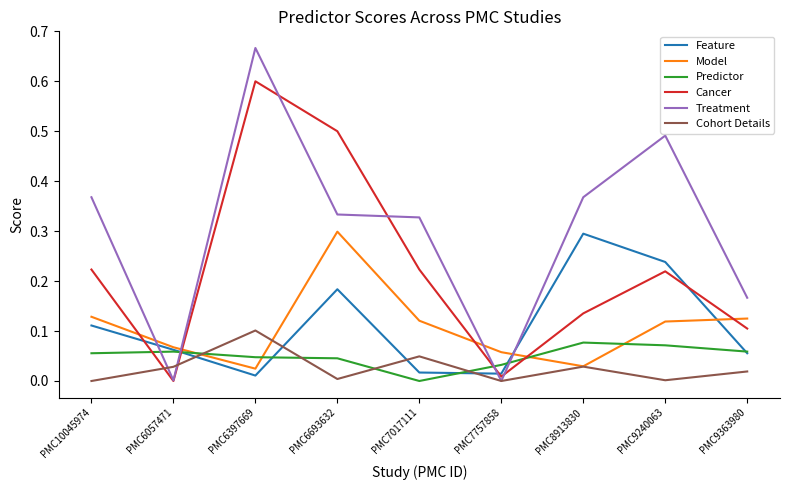

Is the value of Model at PMC9240063 greater than the value of Cohort Details at PMC7017111?

Yes